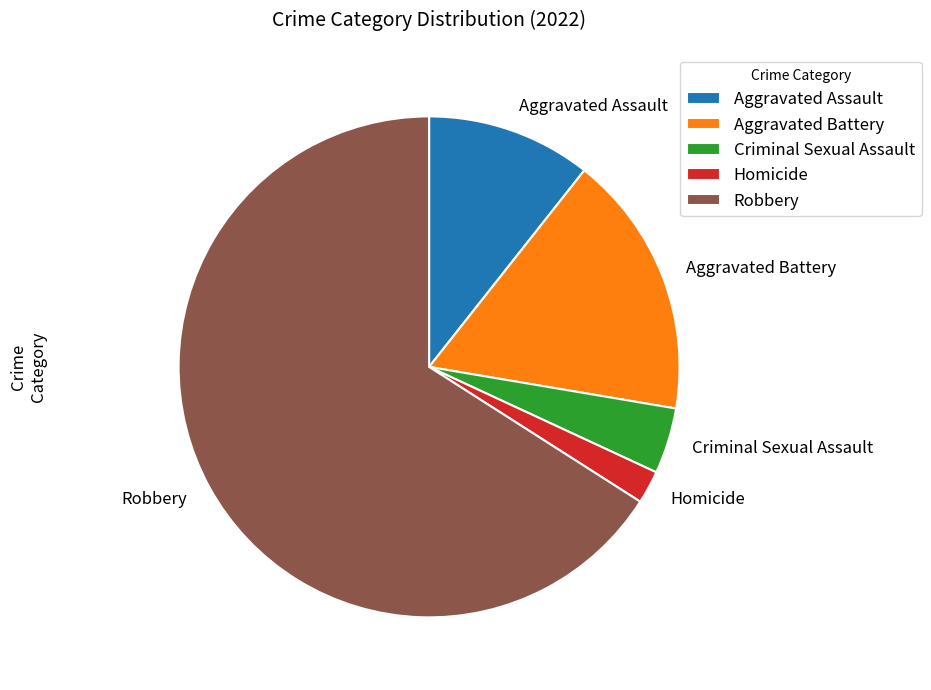

Is the sum of Aggravated Assault and Robbery greater than half?

Yes